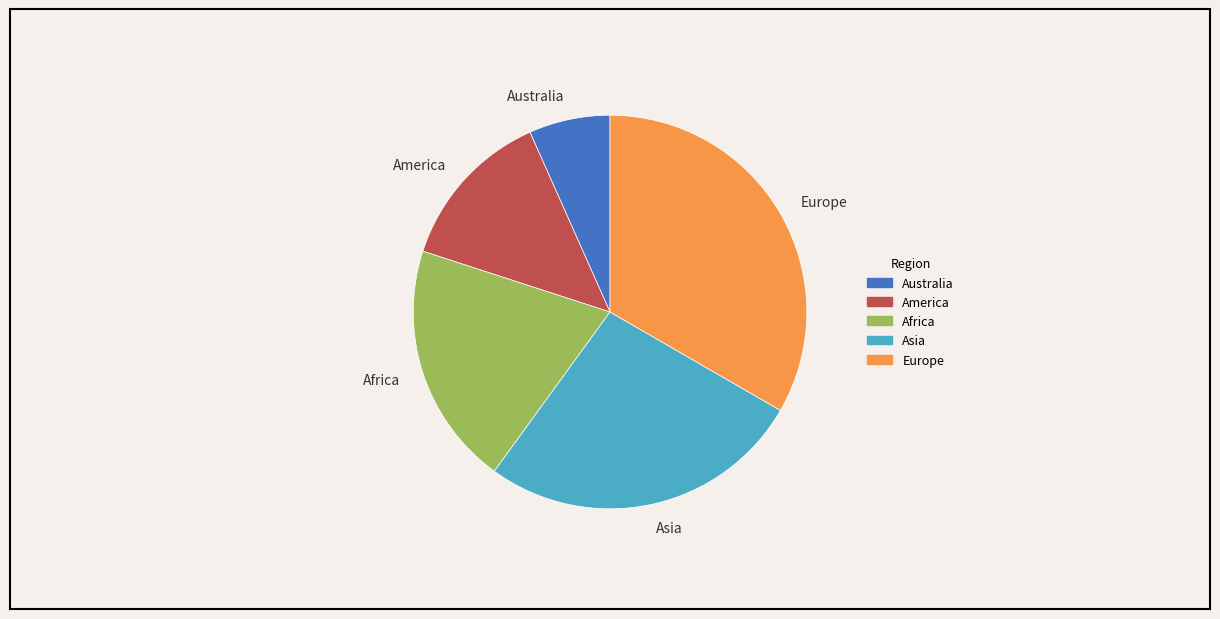

Which category has the smallest portion of the pie?

Australia